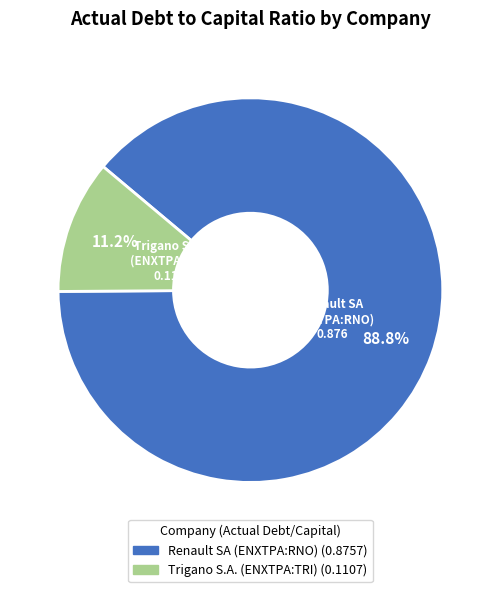

How many slices are in this pie chart?

2